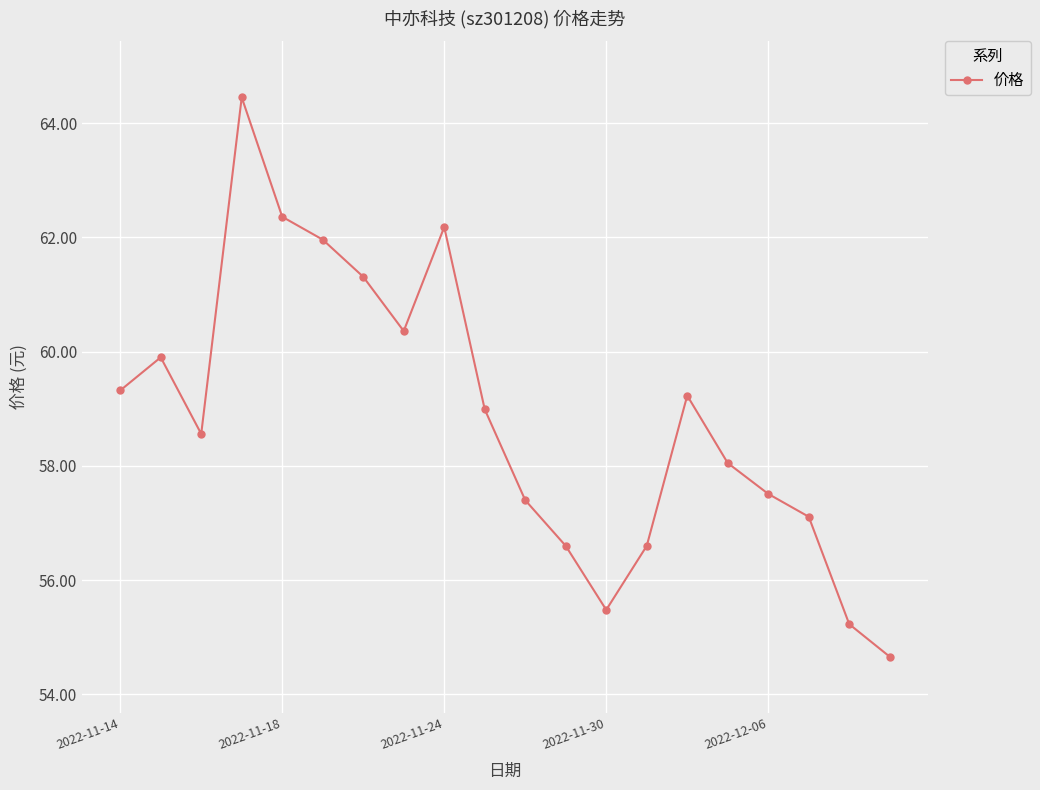

What is the value of the 18th point from the left?

57.1